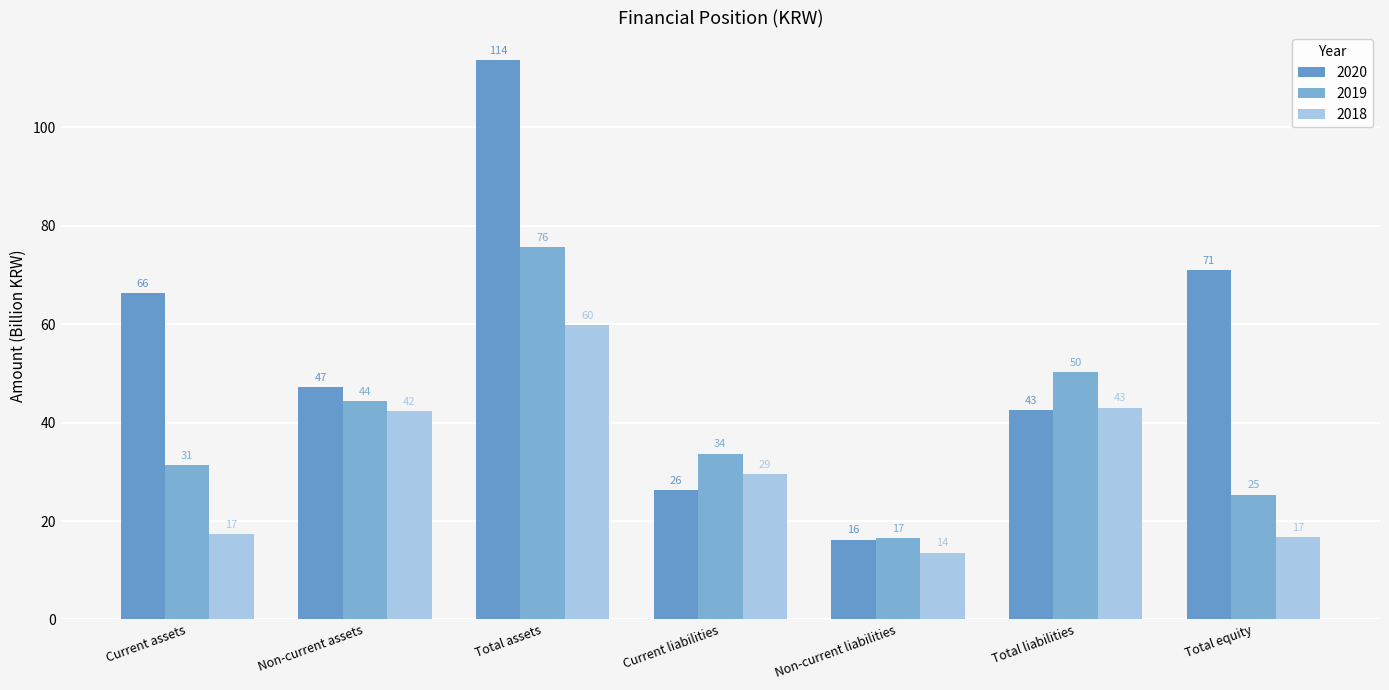

Is the value of 2019 at Total assets greater than the value of 2020 at Total assets?

No